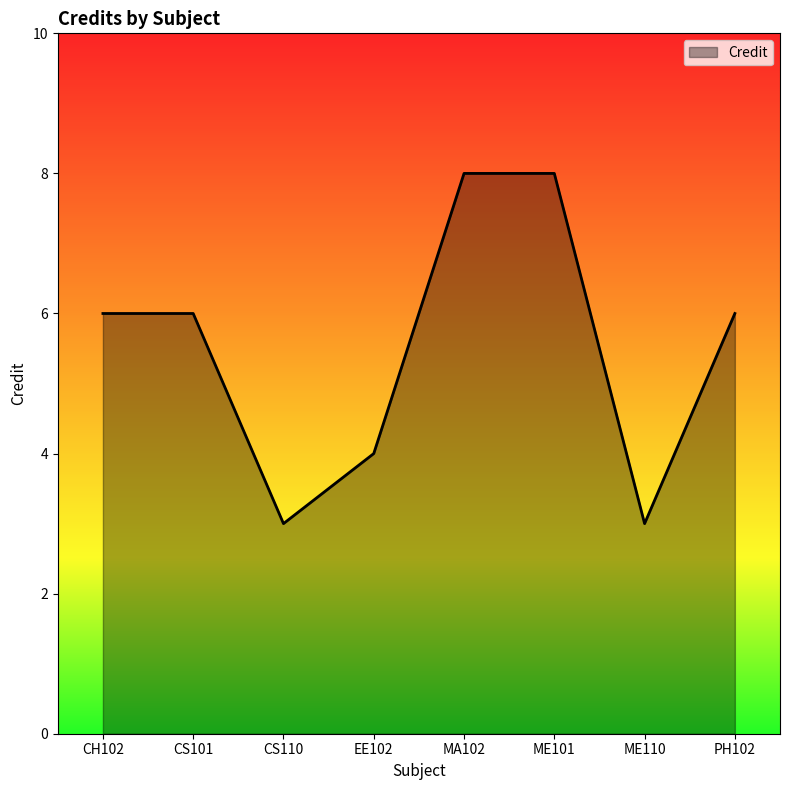

What position from the left is ME101?

6